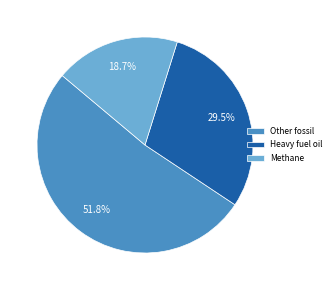

How much of the chart is everything except Heavy fuel oil?

70.5%